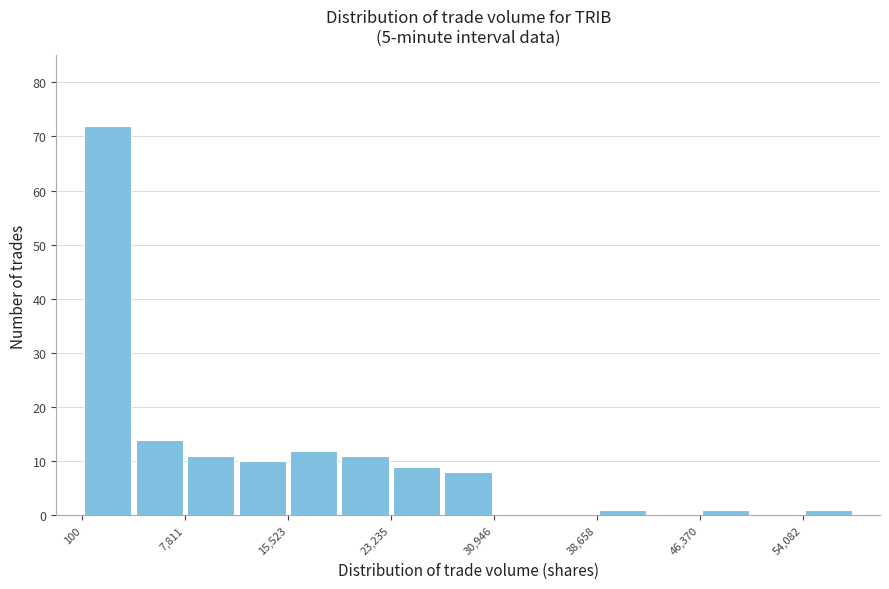

Read against the x-axis, roughly where is the centre of the tallest bar?

2000